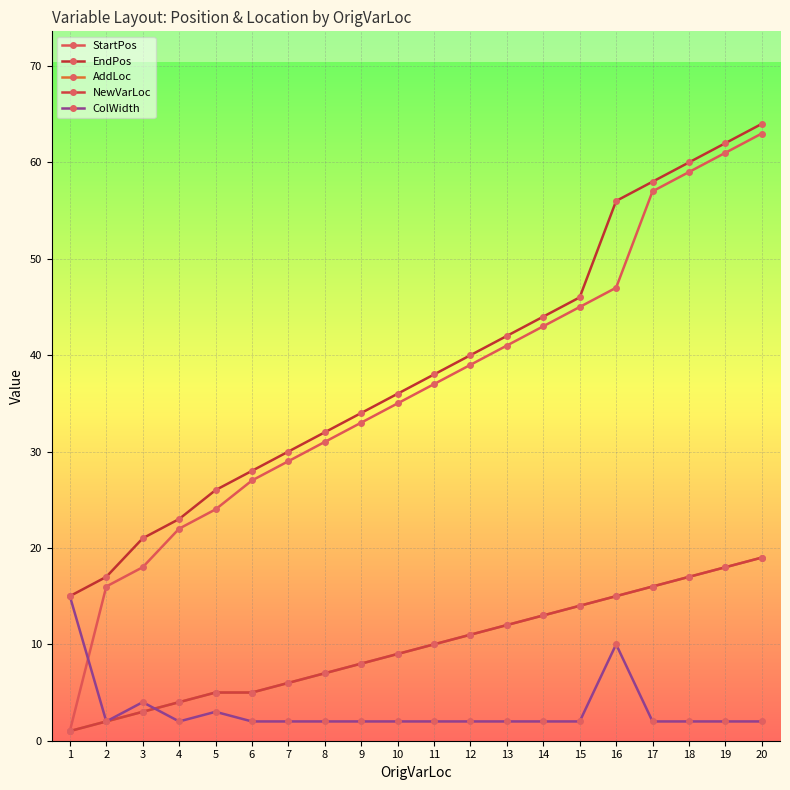

Does the chart have visible grid lines?

Yes